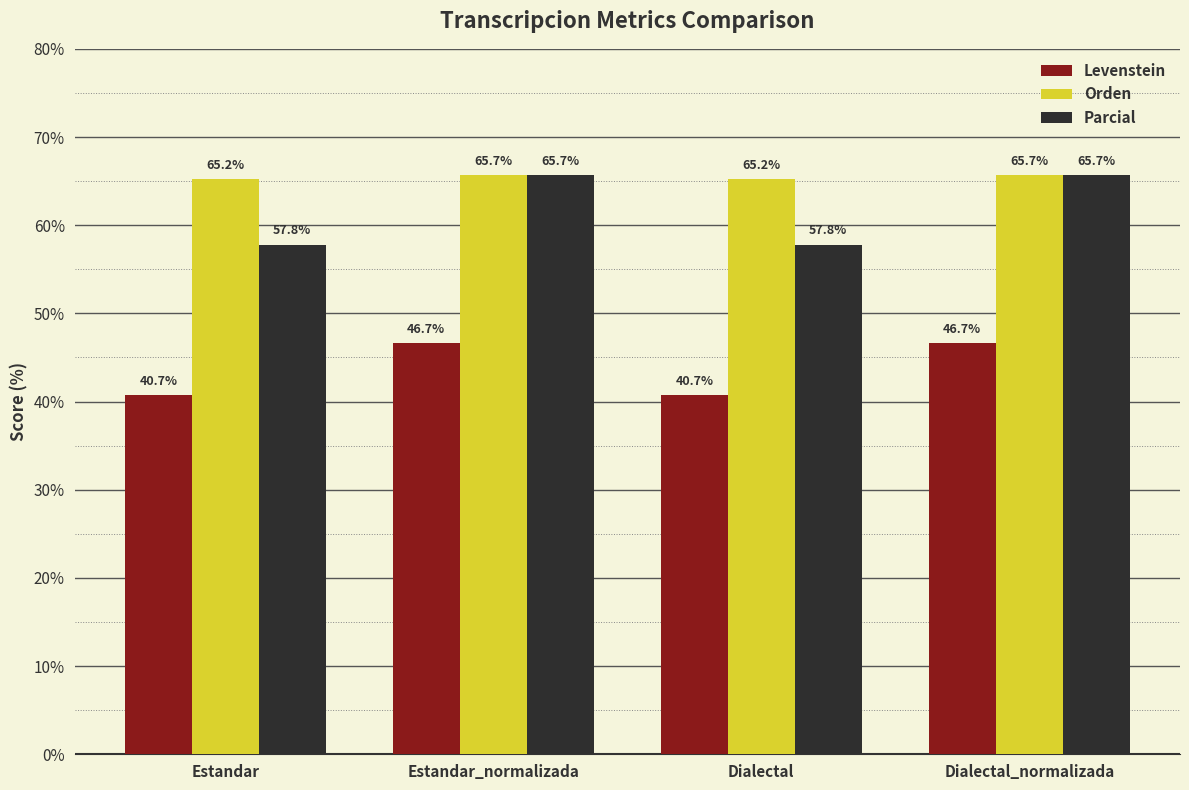

What is the value of the Orden bar at the 4th from the left?

65.7